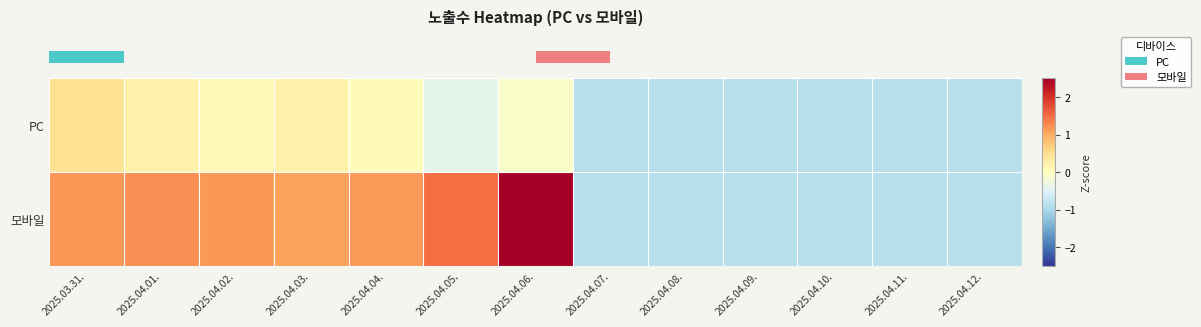

Which series has the largest total across all categories?

row_1